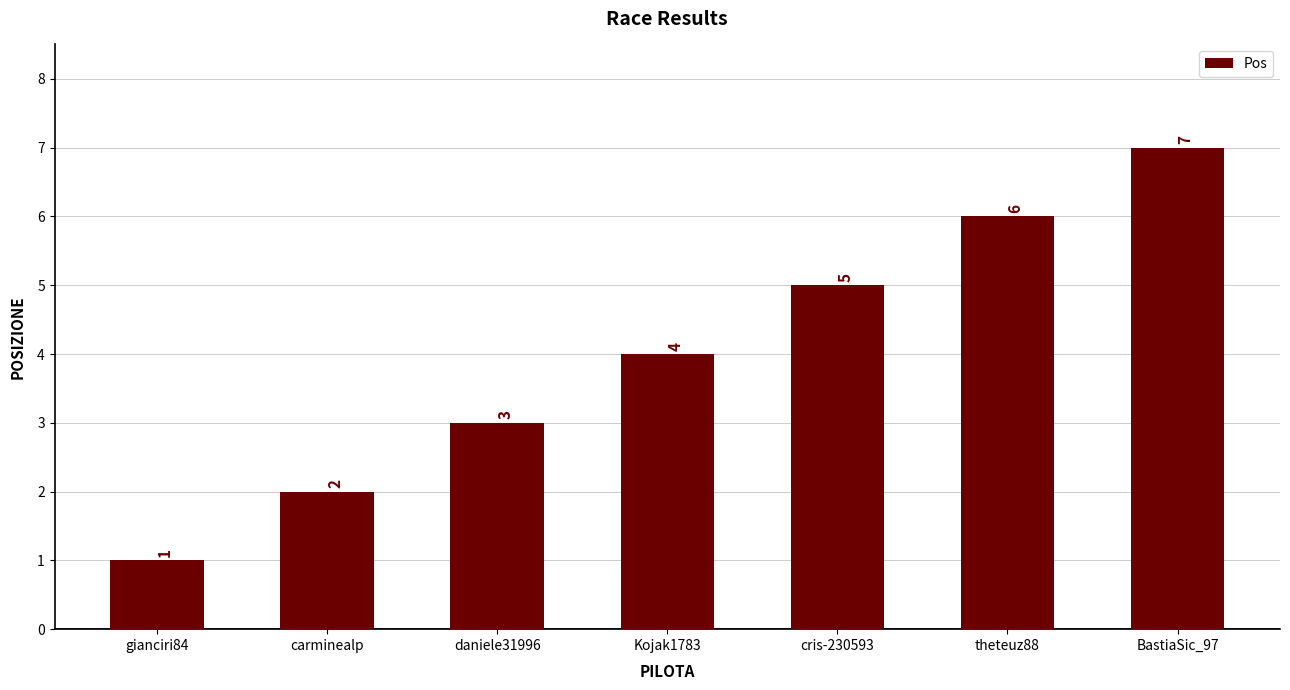

Read the value at theteuz88.

6